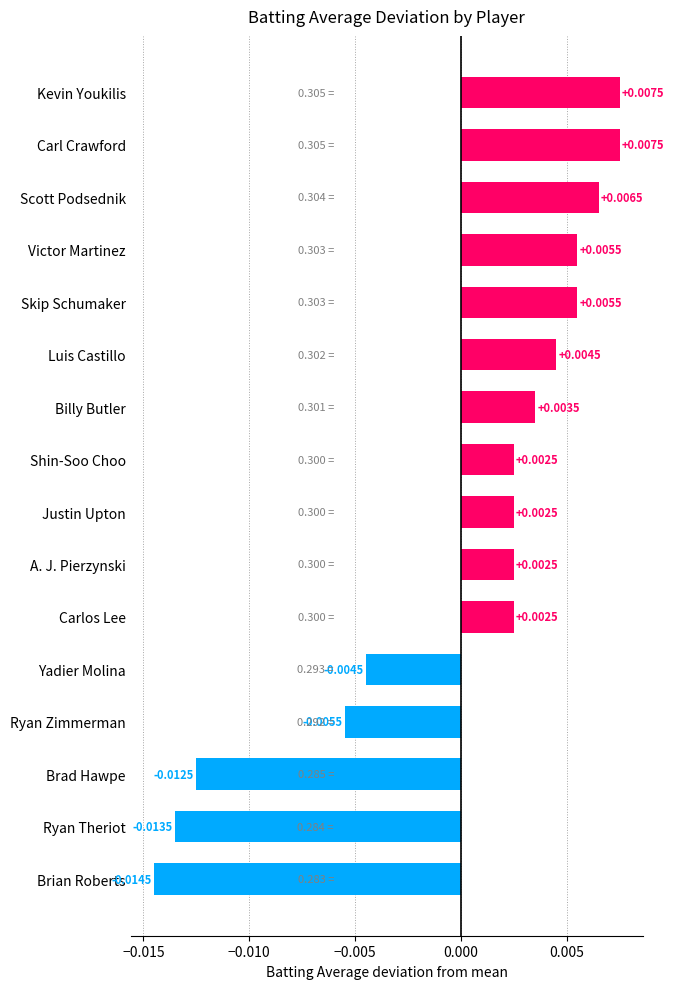

Which category has the lowest value across all series?

Brian Roberts